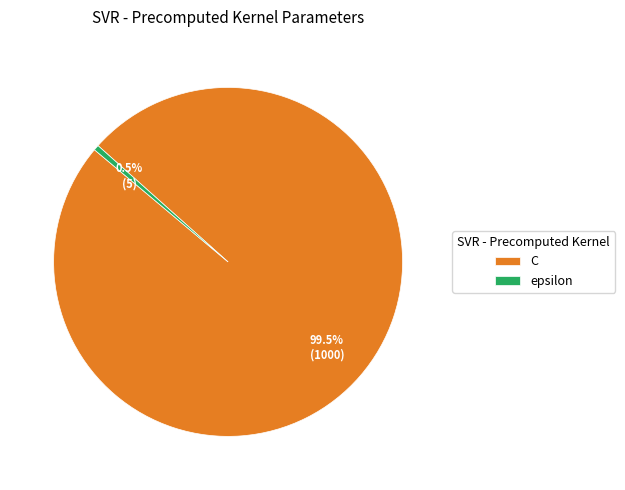

Combined, what portion of the pie is epsilon and C?

100.0%